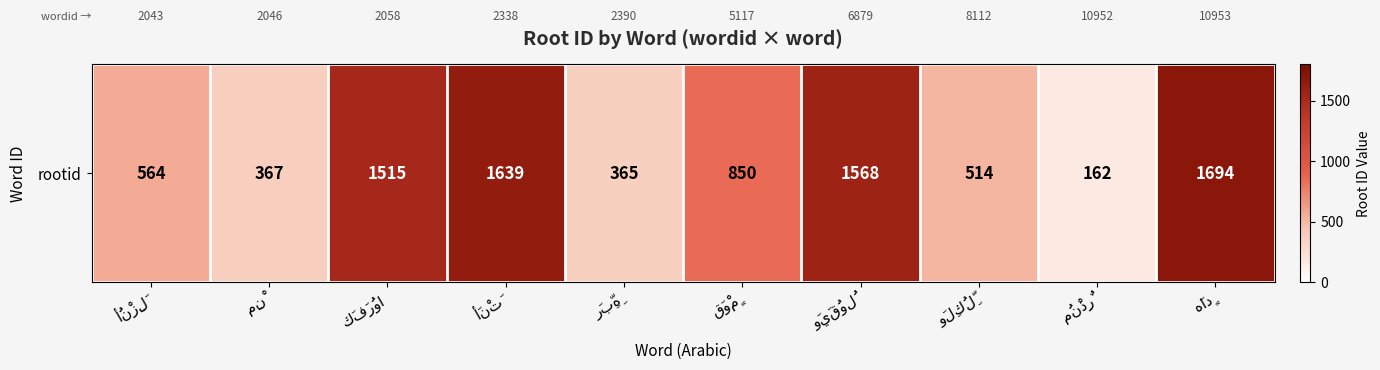

Is it true that the value at مُنْذِرٌ is 162?

True